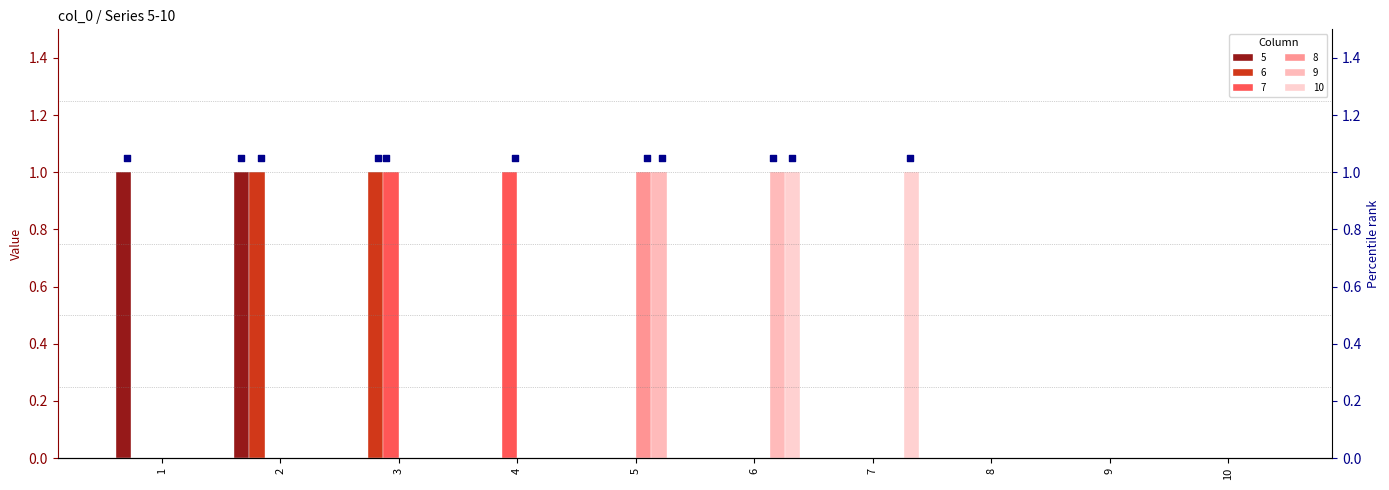

At how many categories does at least one series exceed 0?

7